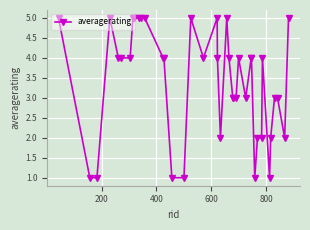

True or false: the data has more than 2 interior local peaks.

True